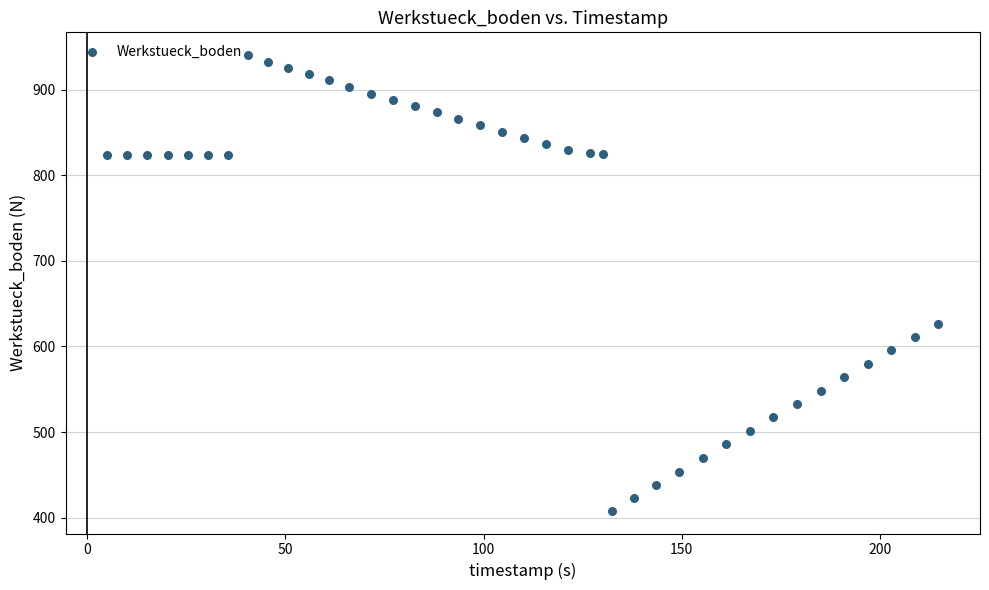

What Y value in the scatter plot is closest to 674?

626.4